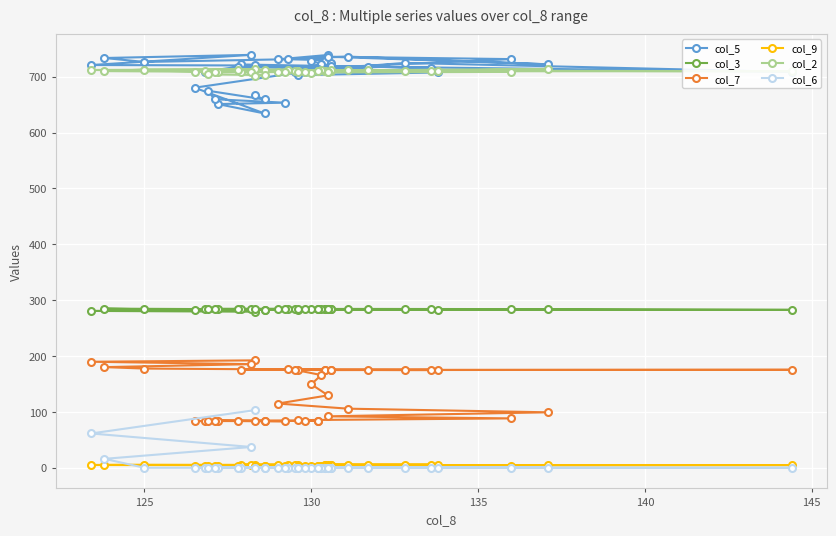

What is the average value of the col_5 series?

709.7